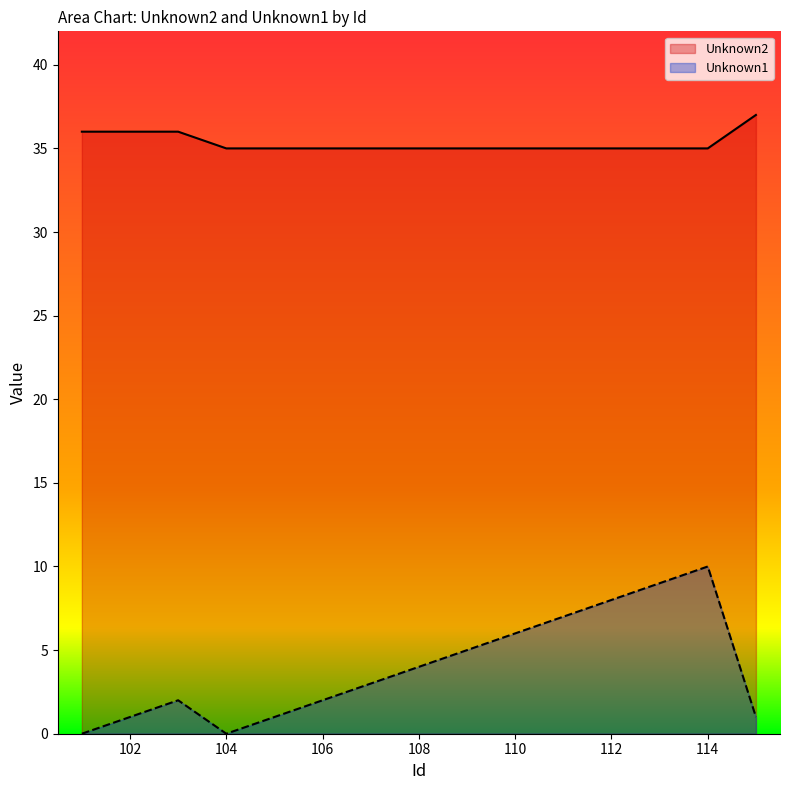

Count the number of data series in this chart.

2